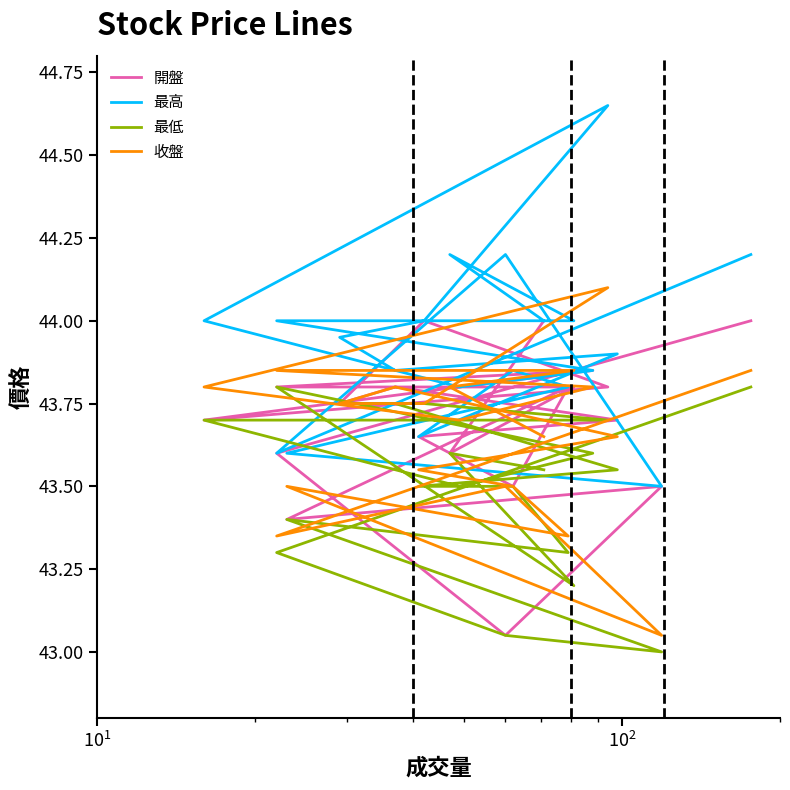

Rank the series by their maximum value, from highest to lowest.

最高, 收盤, 開盤, 最低